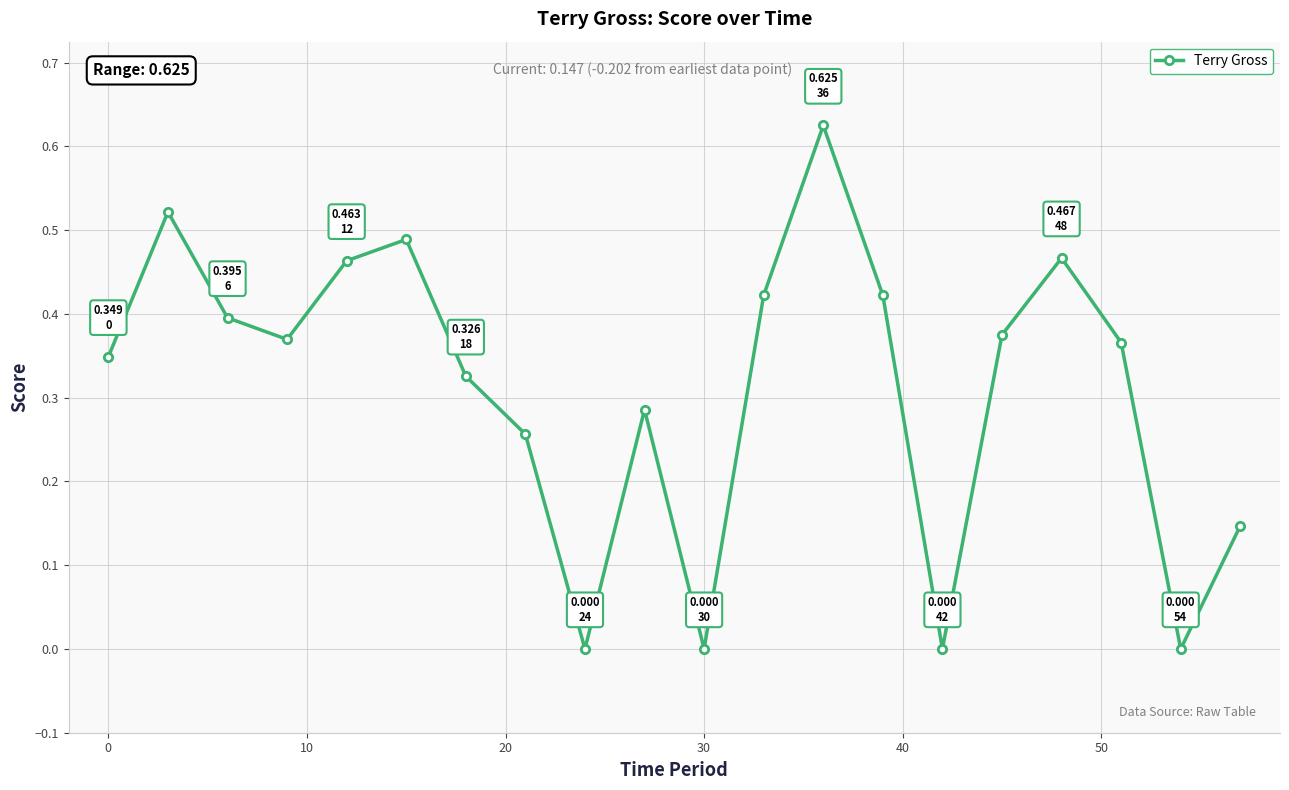

What is the sum of all values?

6.3